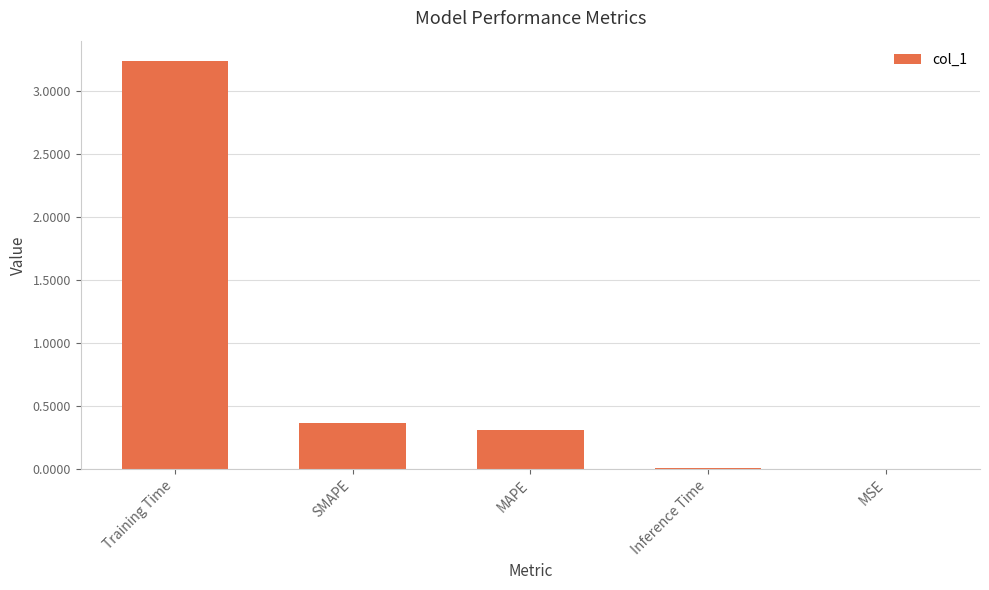

The chart shows a value of 0.0 at Inference Time. True or false?

True